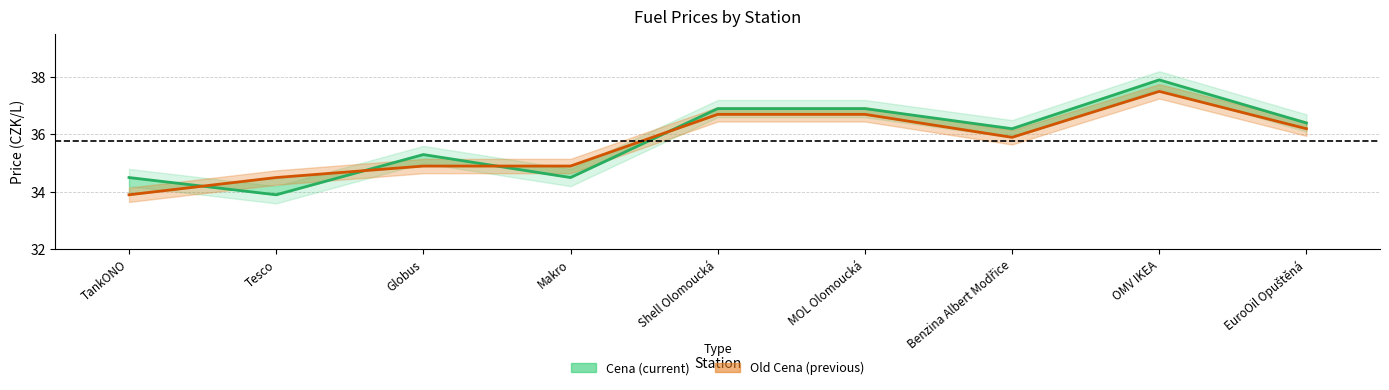

Between which two adjacent categories do Cena and Old Cena first intersect?

TankONO and Tesco